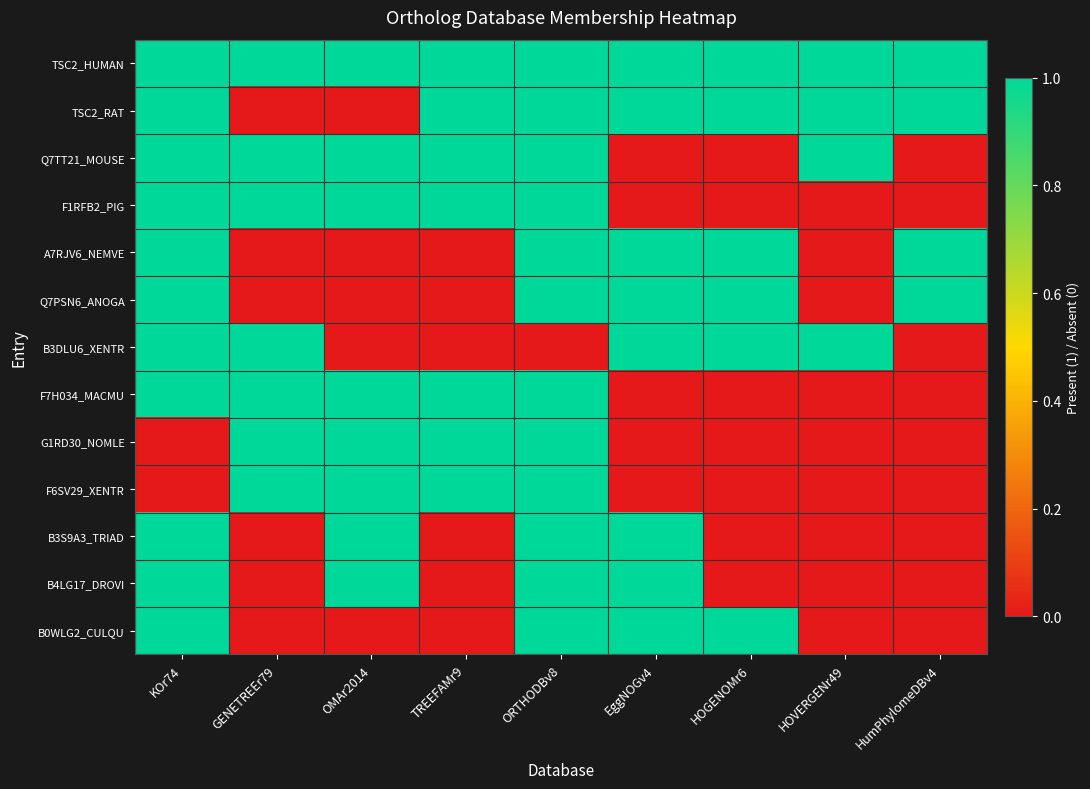

Between OMAr2014 and HOVERGENr49, which is larger?

OMAr2014